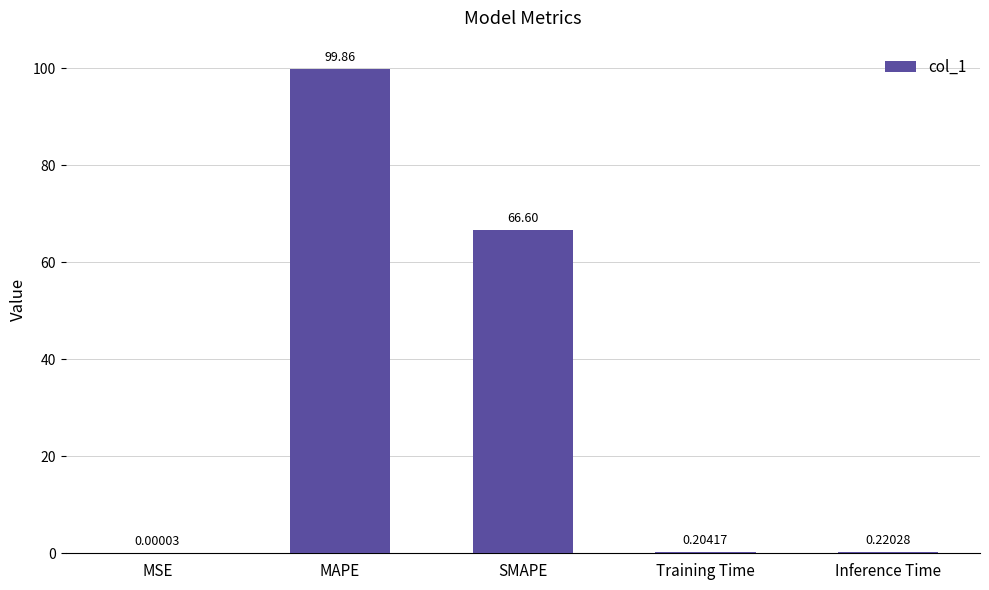

True or false: the data shows 171.3 at MAPE.

False